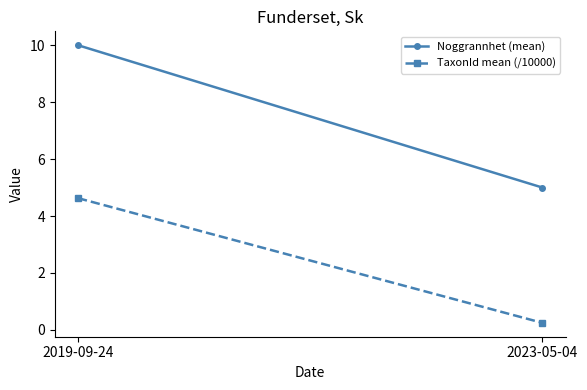

What is the difference between the highest and lowest values at 2019-09-24?

5.4